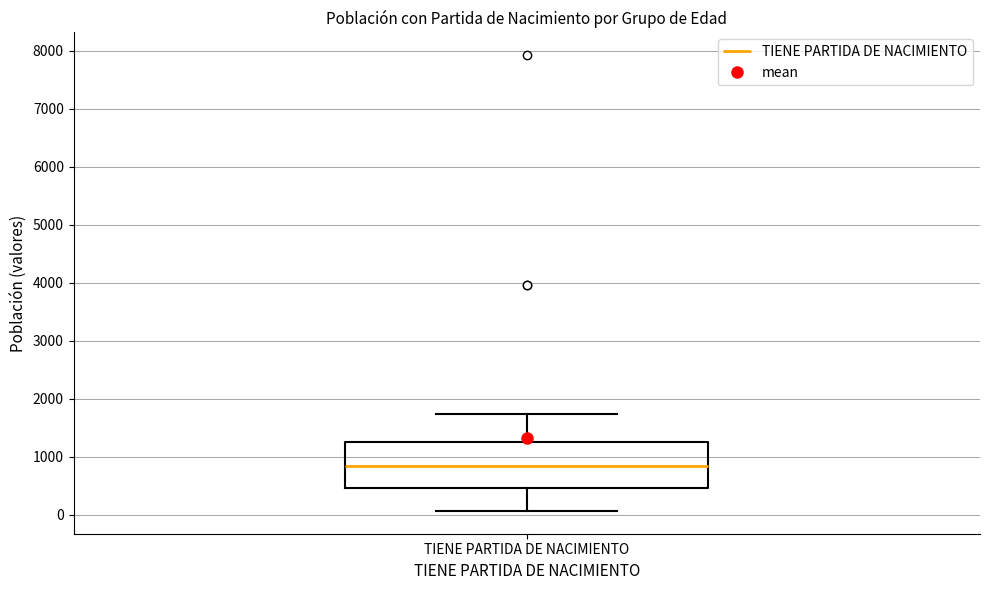

Transcribe this box plot: give where the median line is, the range the box spans, and where the two whiskers end, as read against the y-axis. The values are not printed on the chart, so give them approximately, as read against the axis.

median 800, box 500 to 1300, whiskers 100 to 1700